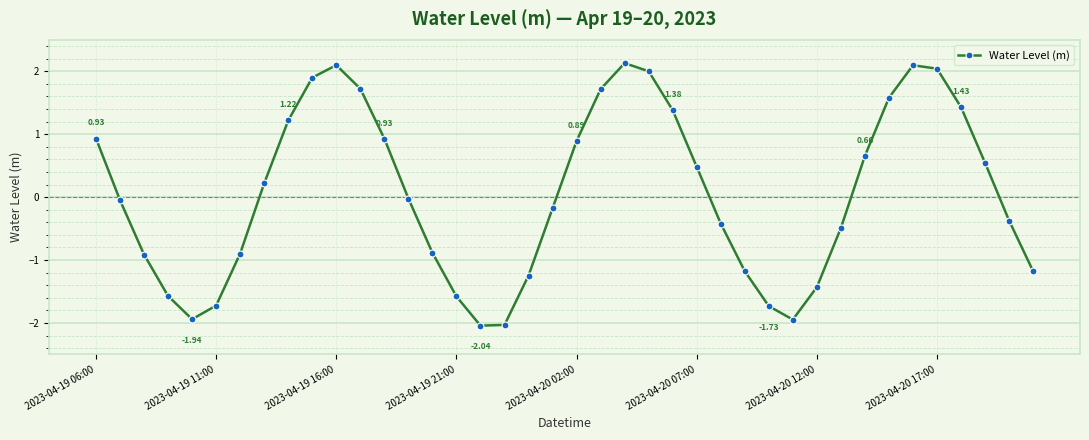

What is the sum of all values?

2.1